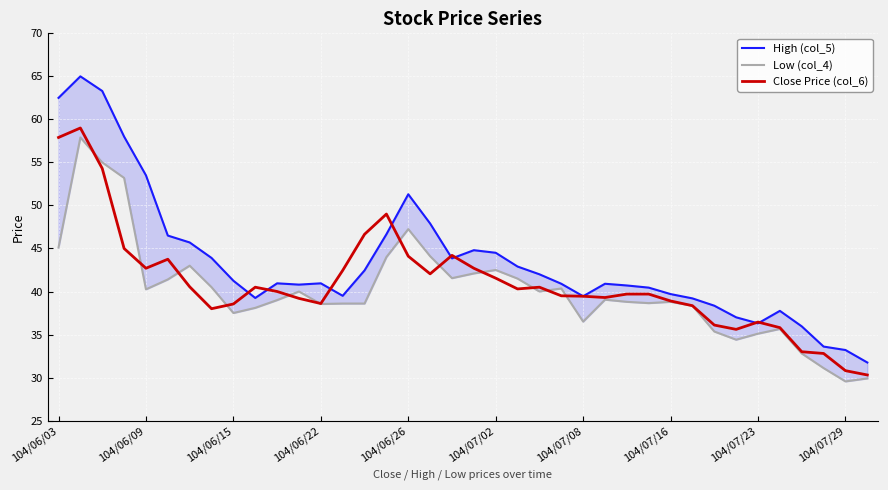

The Close Price (col_6) series shows 24.4 at 104/06/15. True or false?

False